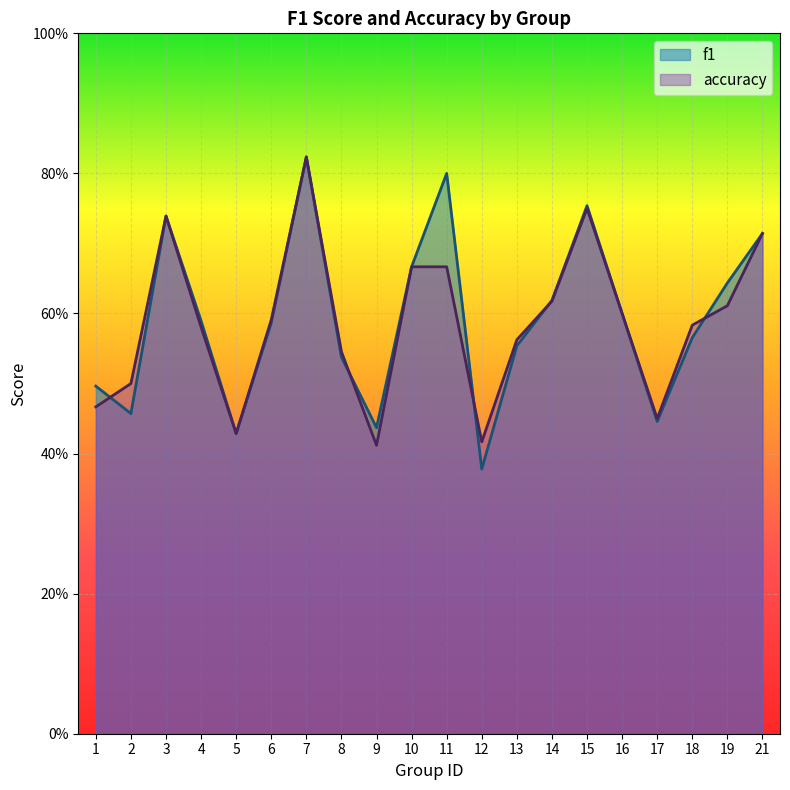

Between 9 and 5, which is larger?

9